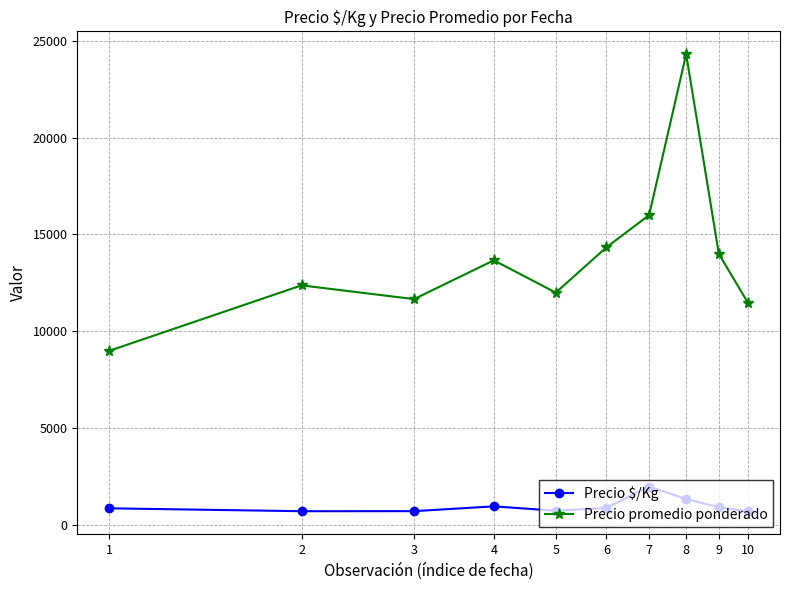

What is the difference between the second highest and second lowest values in the Precio promedio ponderado series?

4533